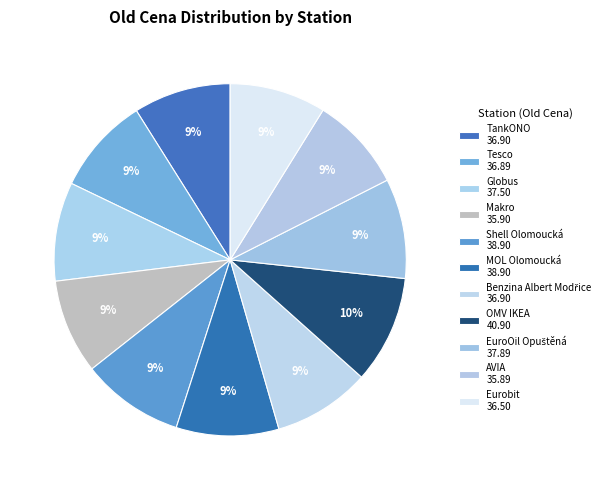

Approximately how many times larger is the value at Eurobit compared to OMV IKEA?

0.9